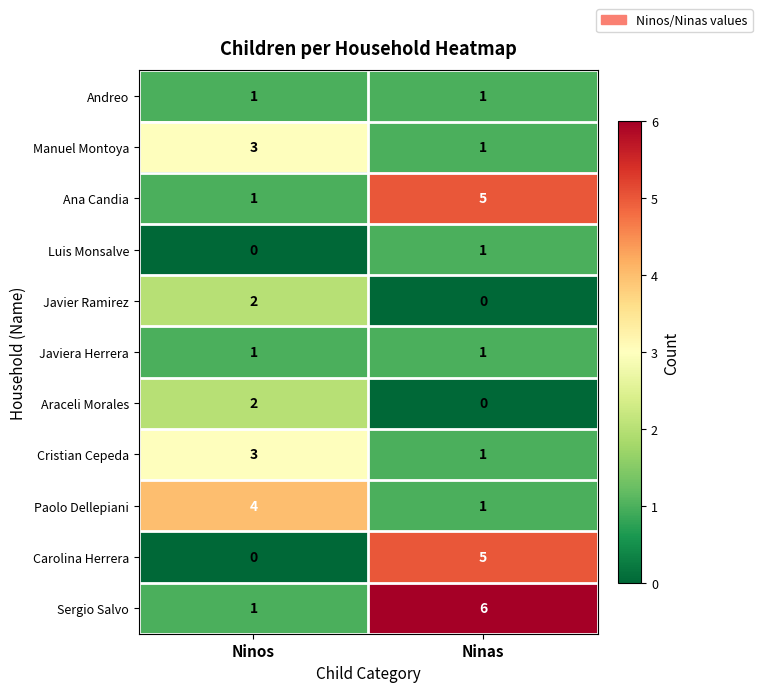

What is the sum of the Ana Candia values at Ninos and Ninas?

6